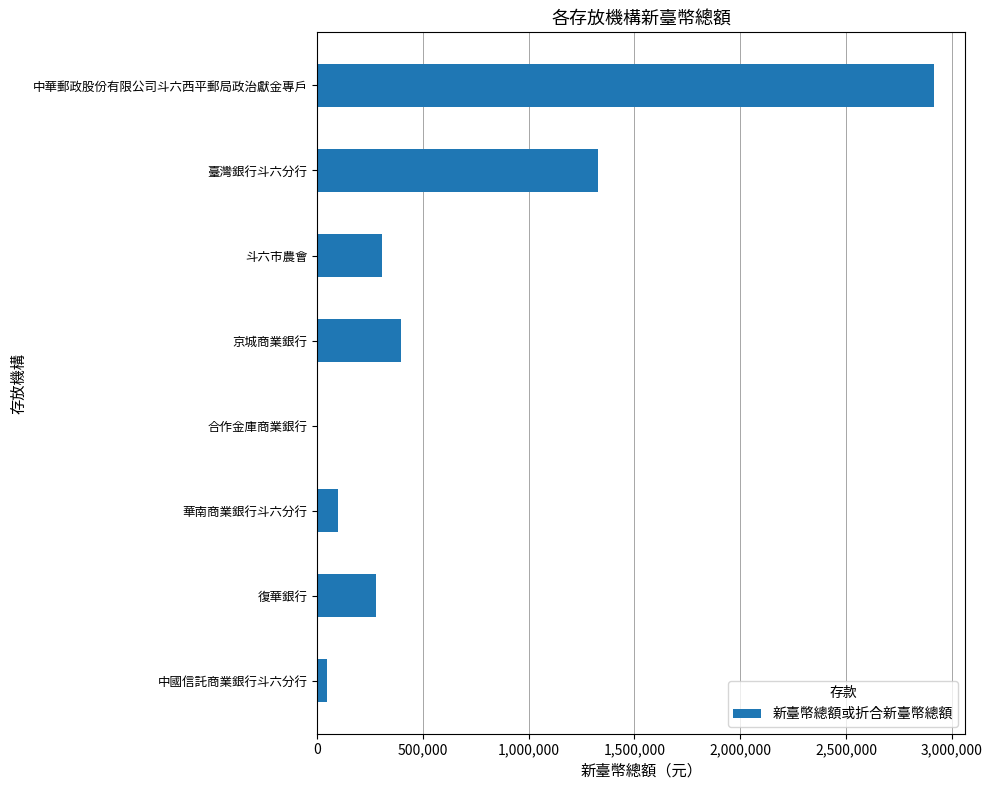

Which label corresponds to the largest value in the chart?

中華郵政股份有限公司斗六西平郵局政治獻金專戶